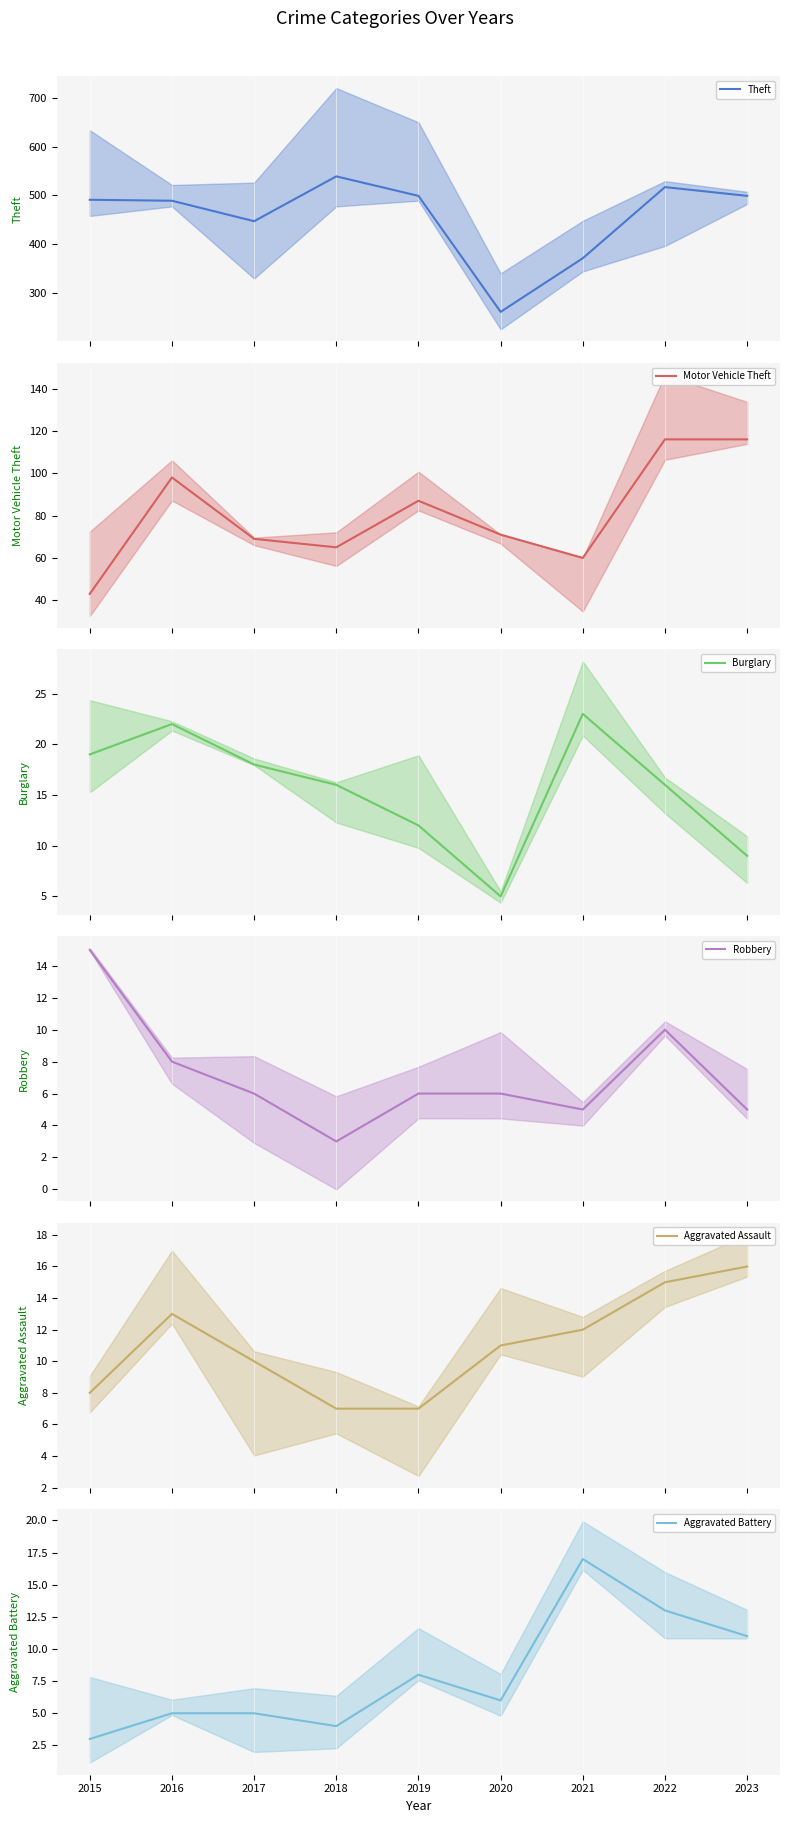

True or false: Theft and Motor Vehicle Theft cross at least once.

False